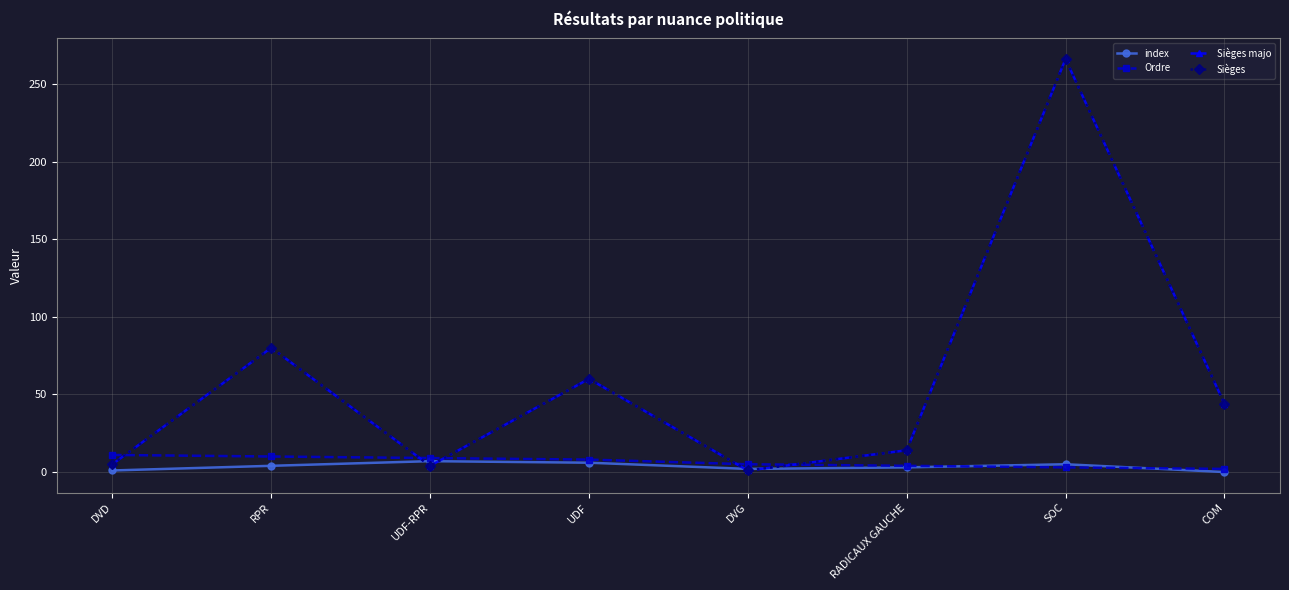

Reading left to right, transcribe all the data shown in this chart.

index: 1	4	7	6	2	3	5	0
Ordre: 11	10	9	8	5	4	3	2
Sièges majo: 5	80	4	60	1	14	266	44
Sièges: 5	80	4	60	1	14	266	44